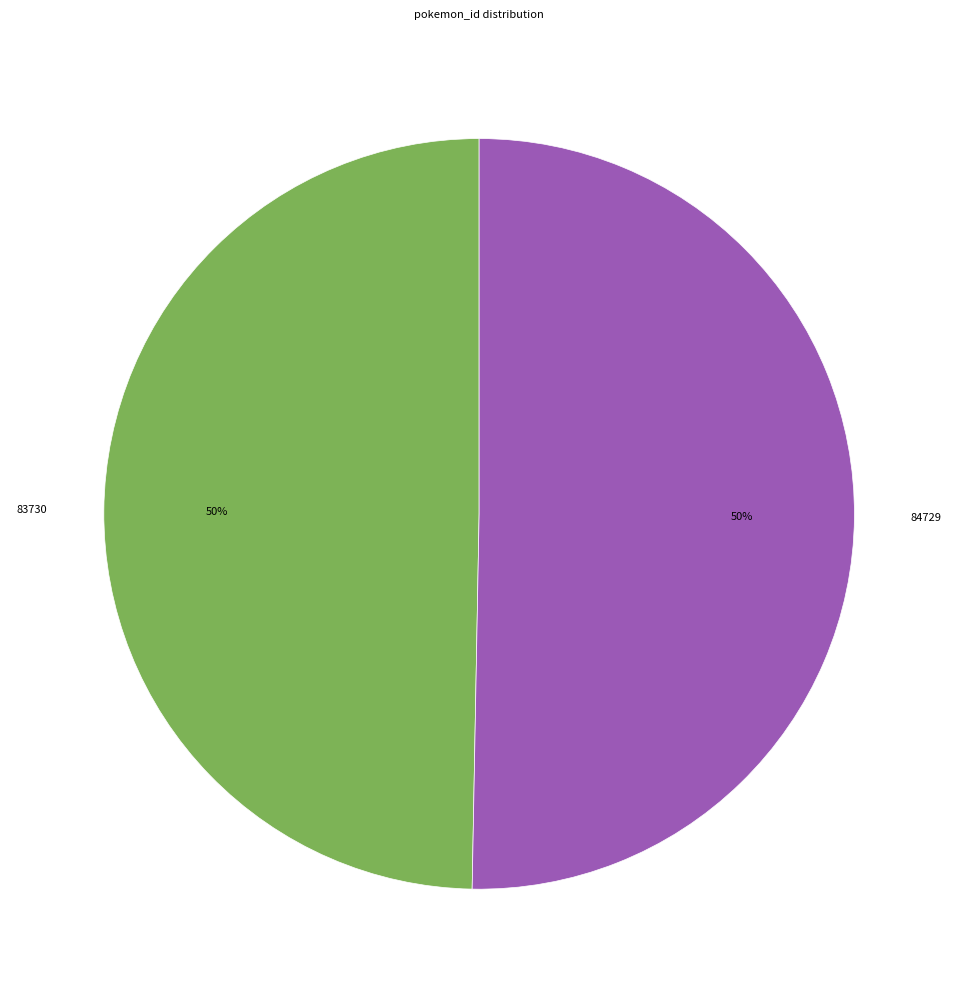

What percentage is the 83730 slice, to the nearest percent?

50%